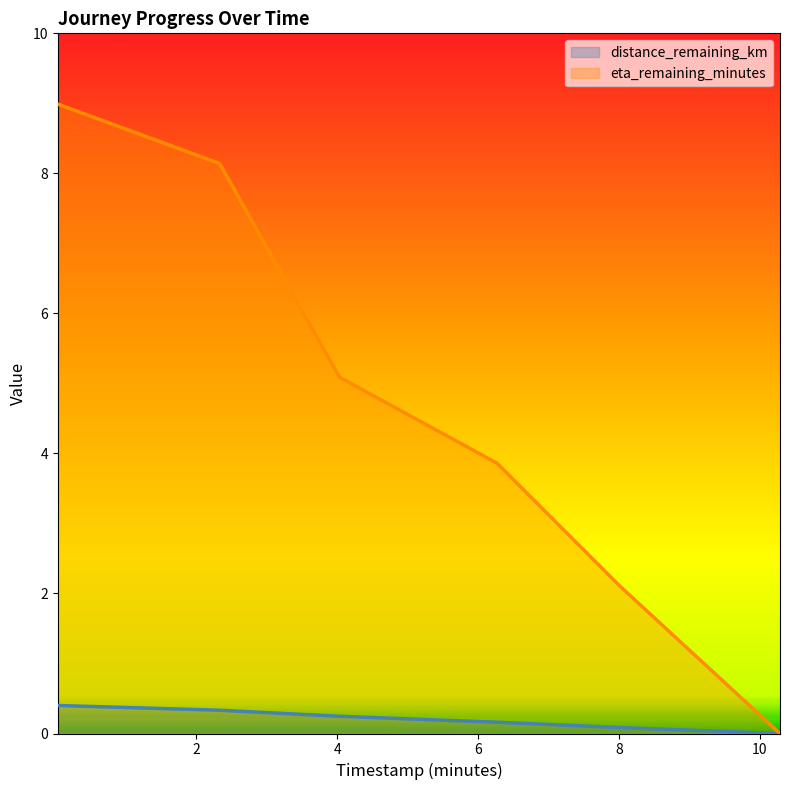

Is it true that timestamp_minutes equals 0.2 at 6.27?

True